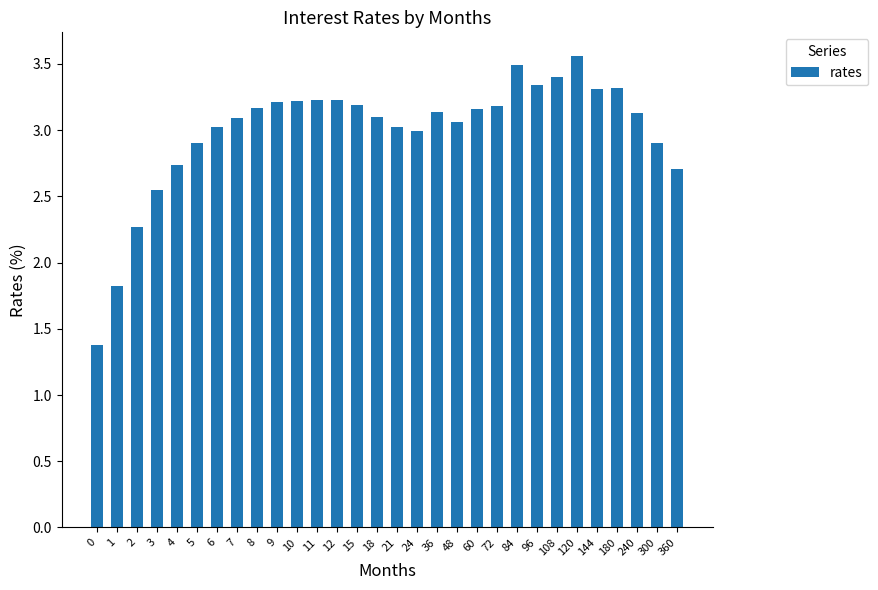

How many categories are shown in the chart?

30